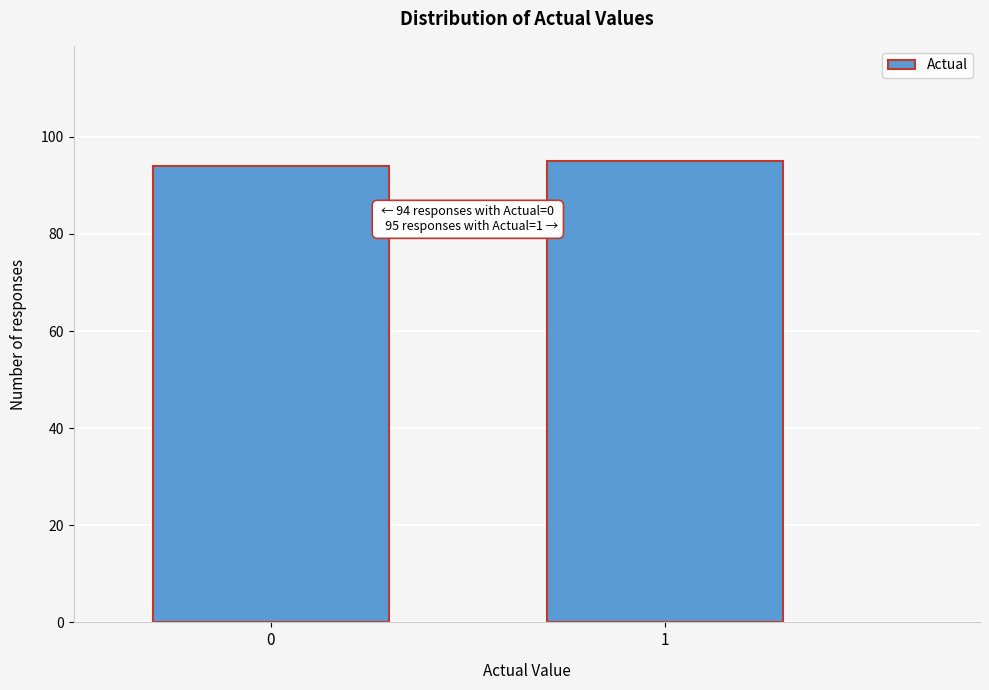

Reading left to right, what are all the values shown in this chart?

0=94	1=95